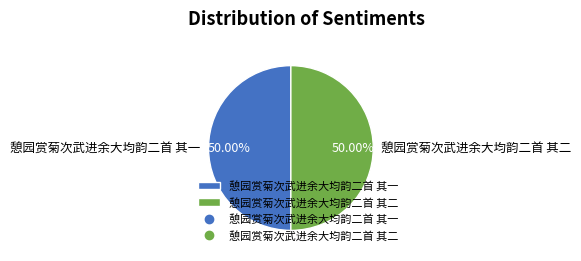

Is it true that 憩园赏菊次武进余大均韵二首 其二 is 36% of the pie?

False